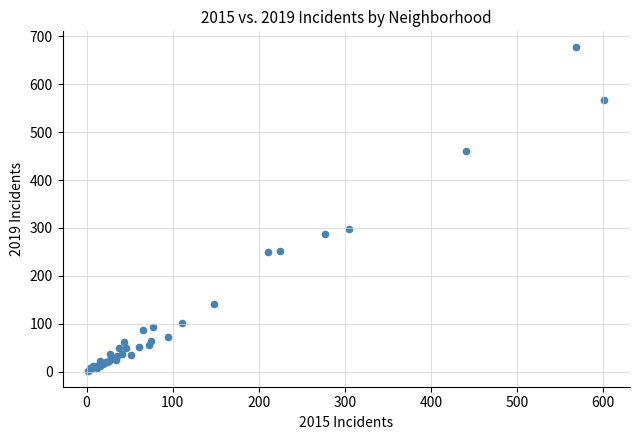

What Y value in the scatter plot is closest to 339?

297